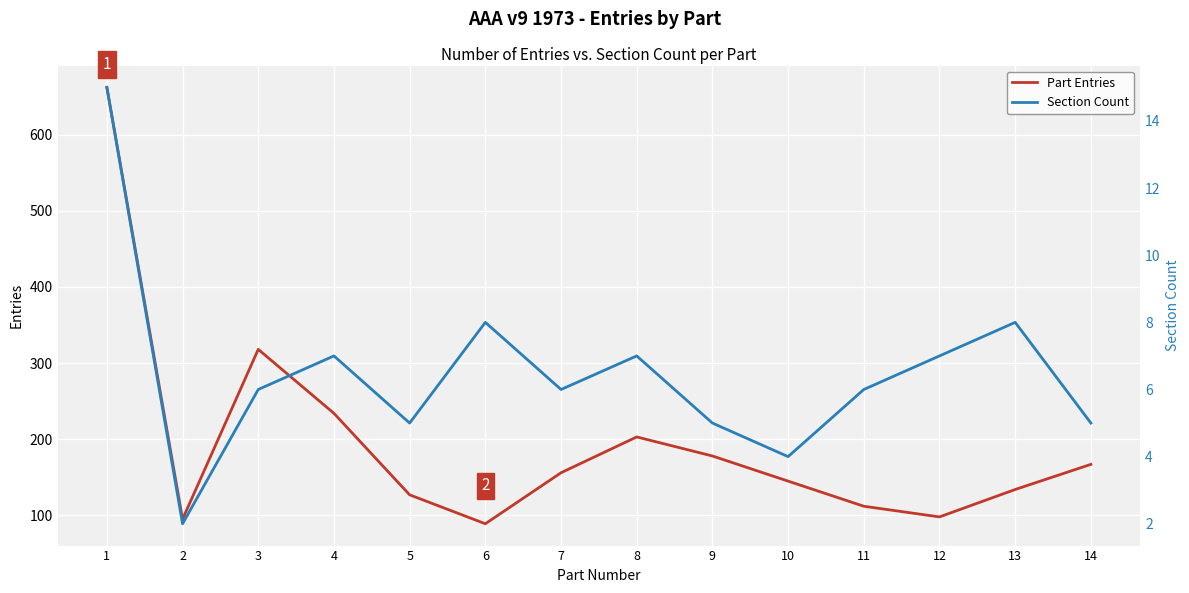

How many distinct data groups are displayed?

2